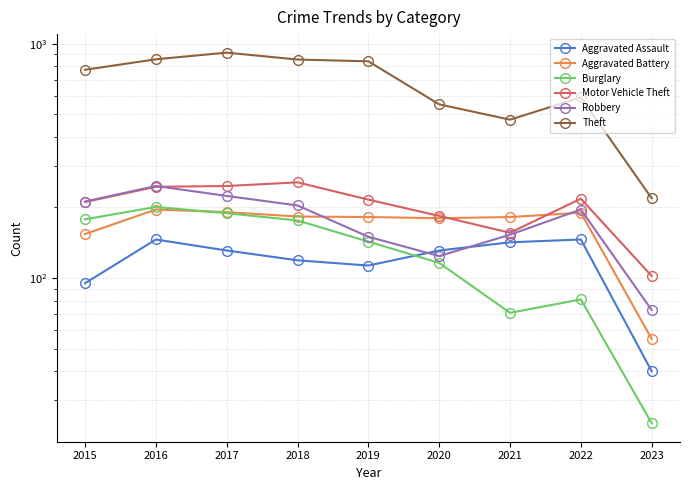

Which series has the largest total across all categories?

Theft